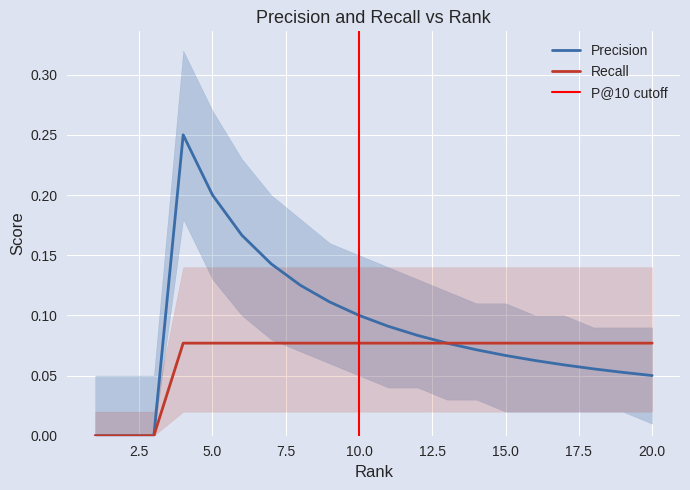

True or false: Recall and Precision intersect in this chart.

False